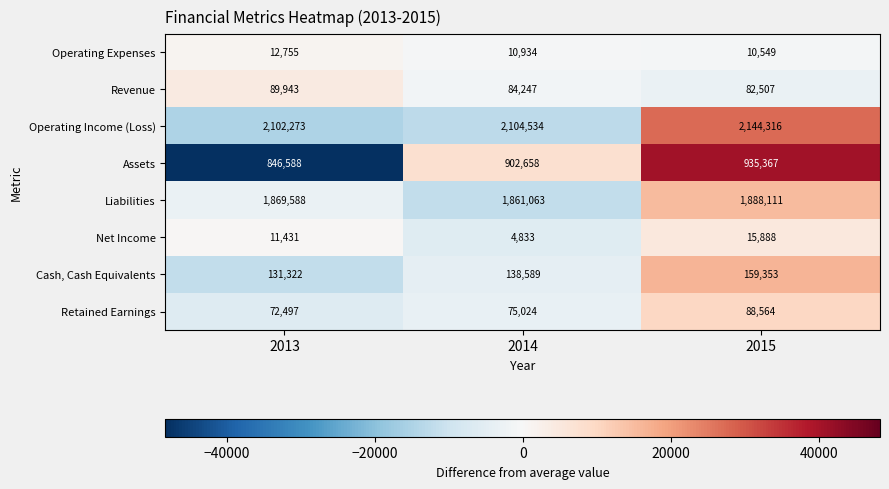

At which label does Operating Expenses first exceed 10934?

2013